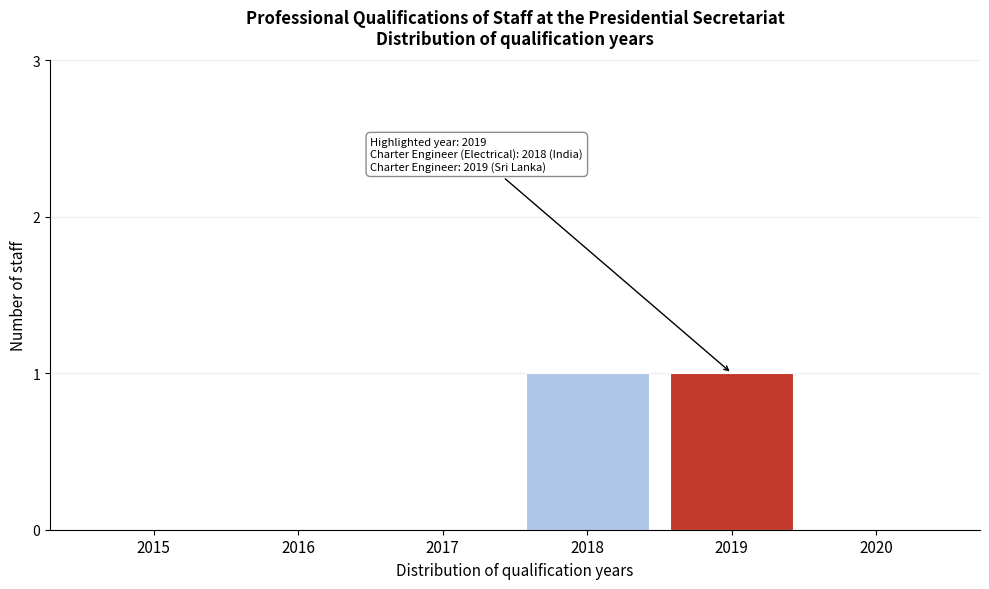

Reading left to right, transcribe all the data shown in this chart.

2015=0	2016=0	2017=0	2018=1	2019=1	2020=0